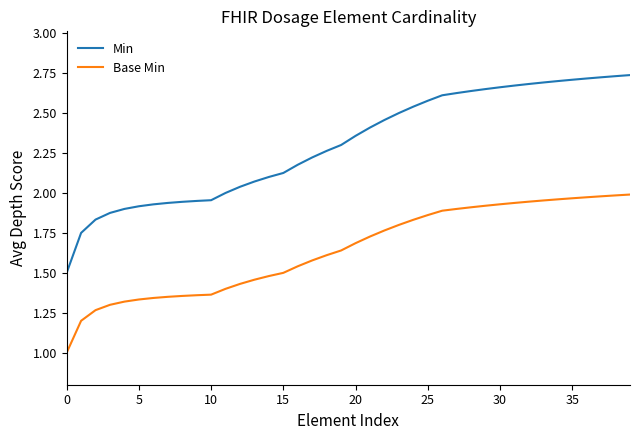

True or false: Min and Base Min cross at least once.

False